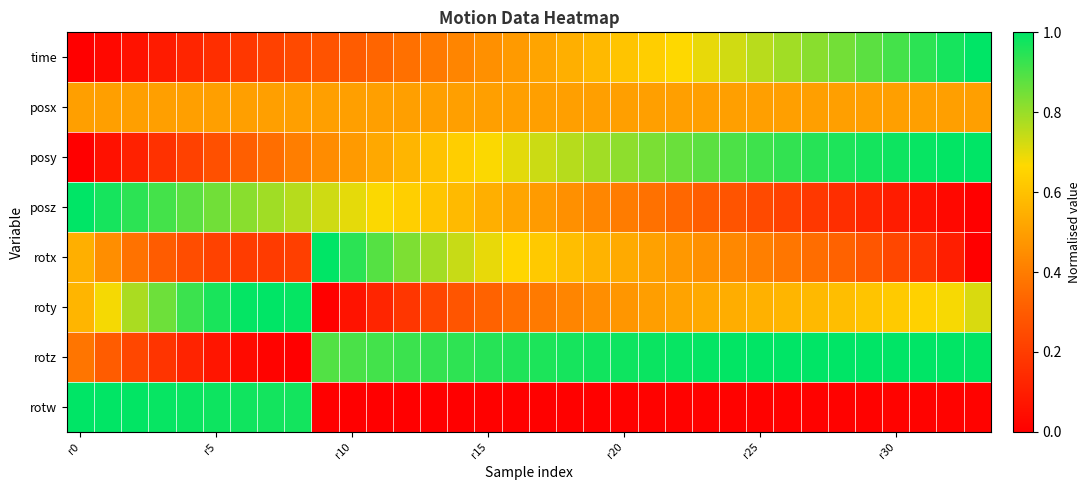

Count the number of data series in this chart.

8